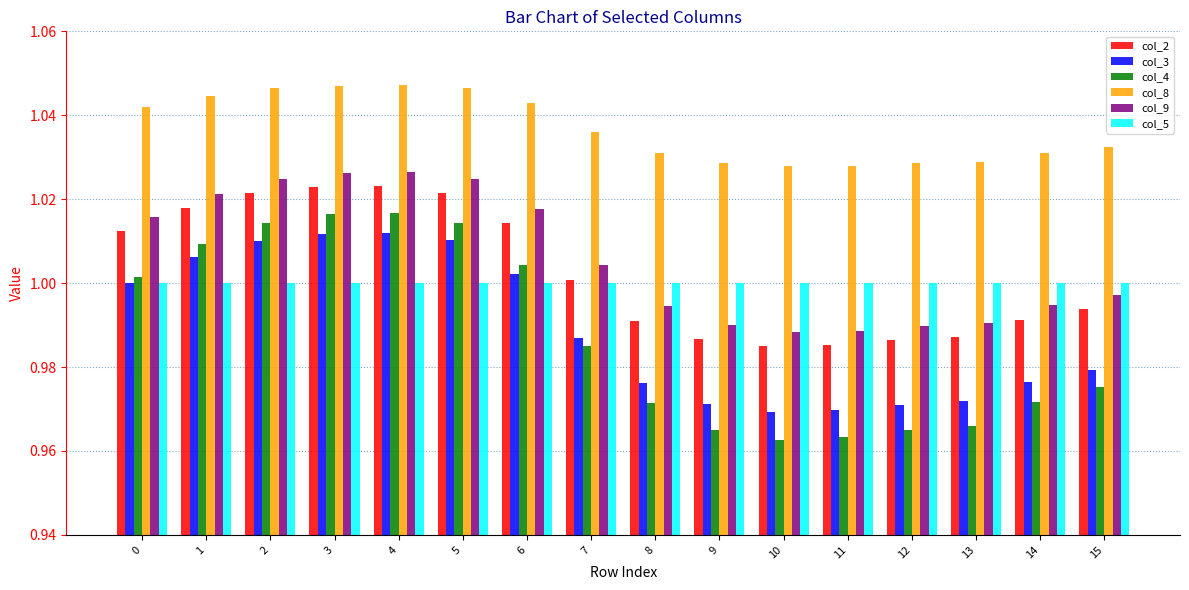

How many categories are shown in the chart?

16